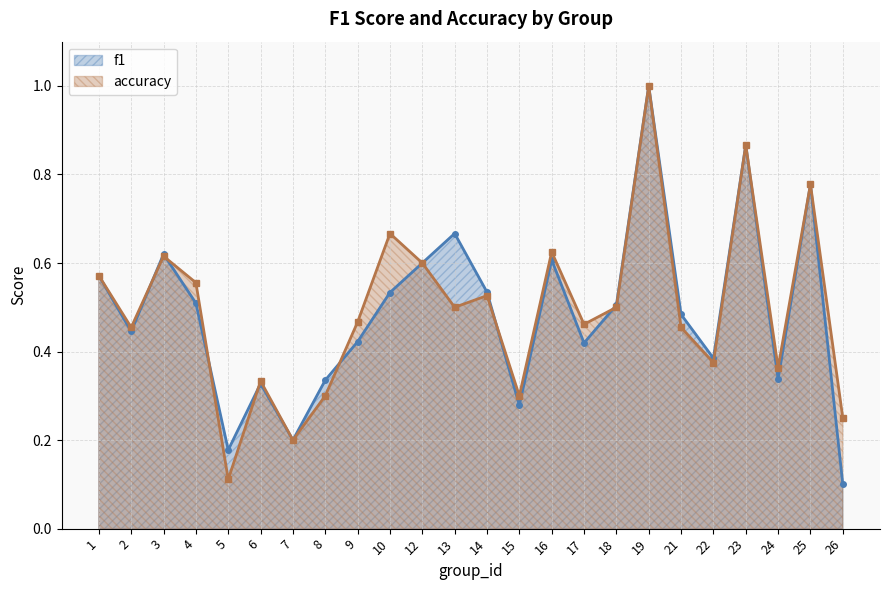

Between 2 and 6, which is larger?

2